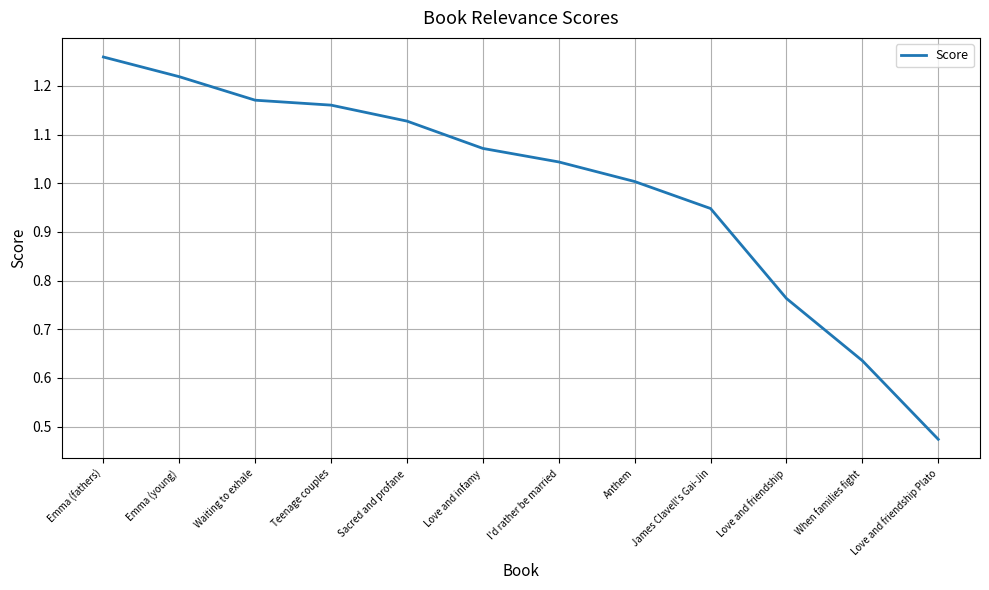

True or false: there are more than 2 points higher than both neighbors.

False